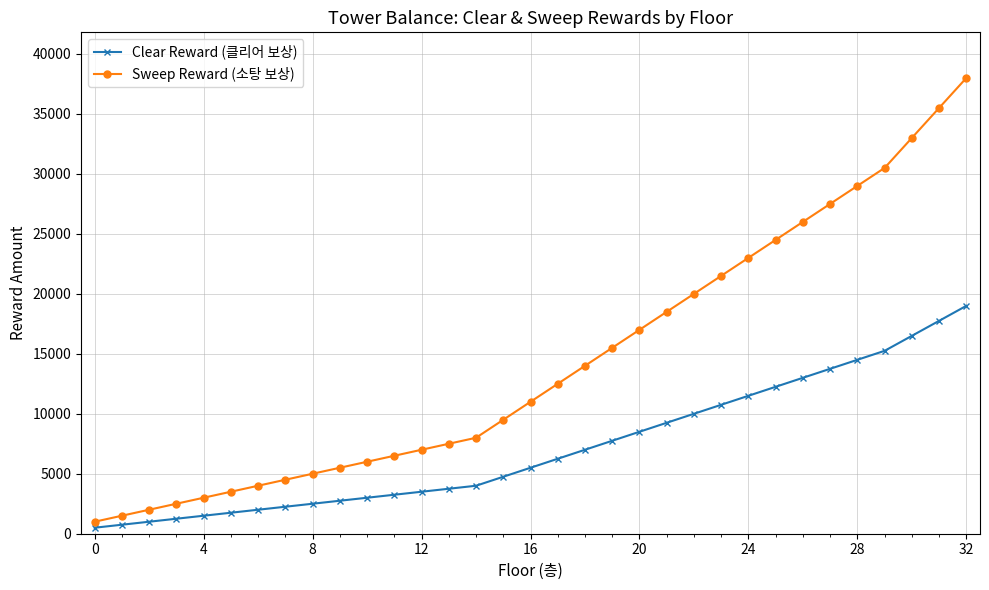

What is the difference between the maximum and minimum values in the Clear Reward (클리어 보상) series?

18500